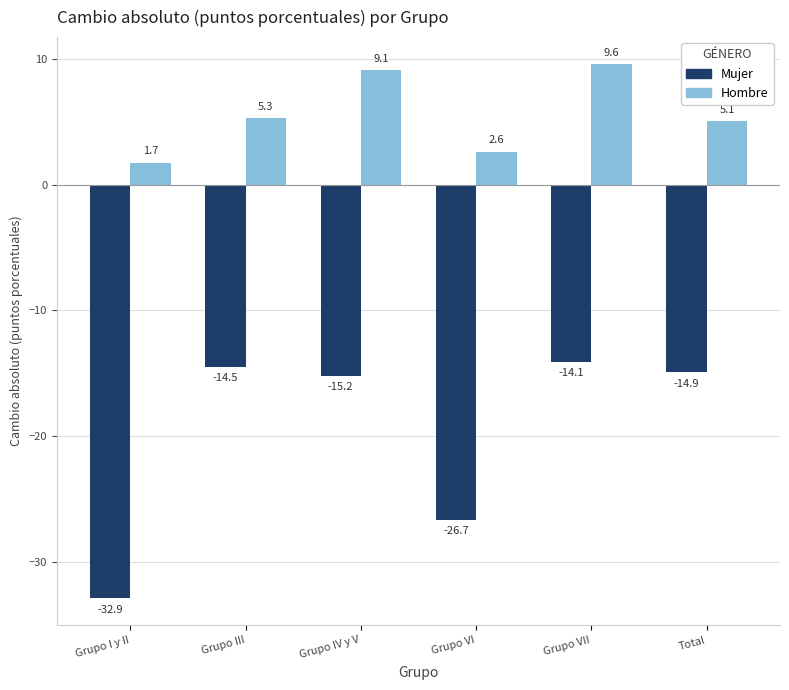

What is the sum of the Mujer values at Total and Grupo VI?

-41.6